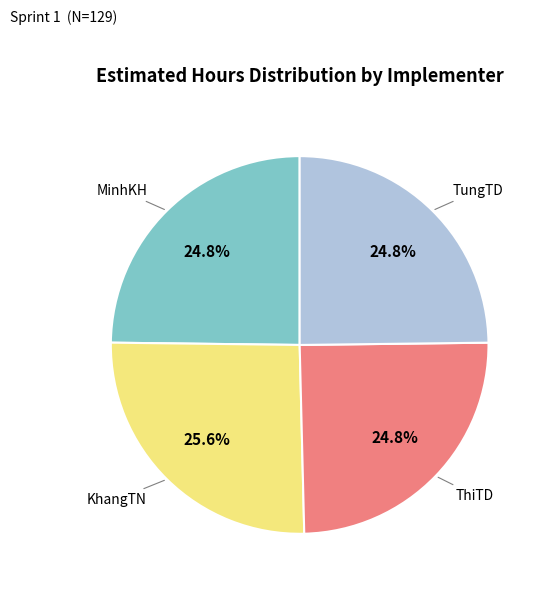

Is there a majority slice in this chart?

No